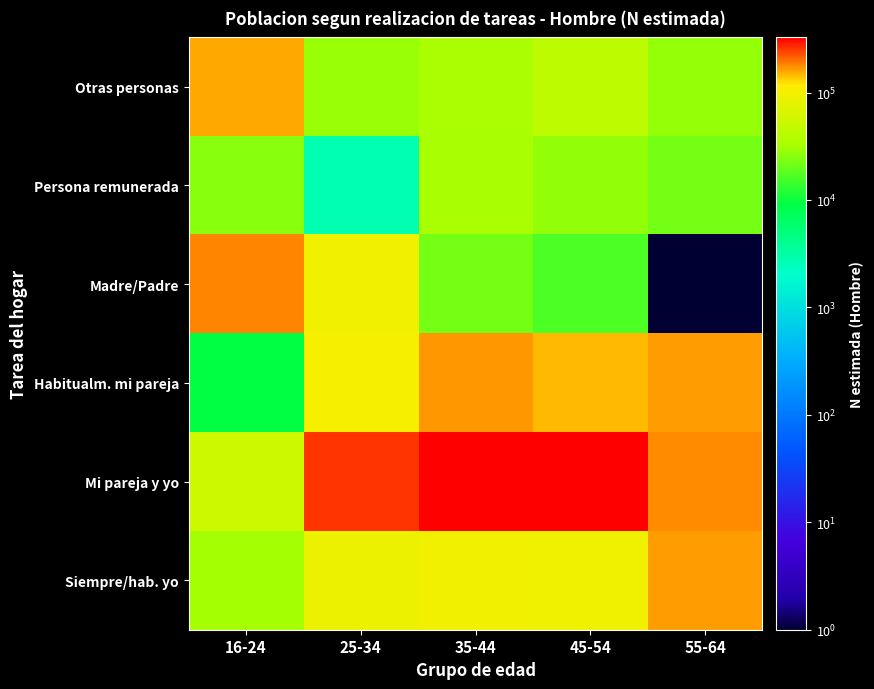

Which category has the highest value across all series?

45-54